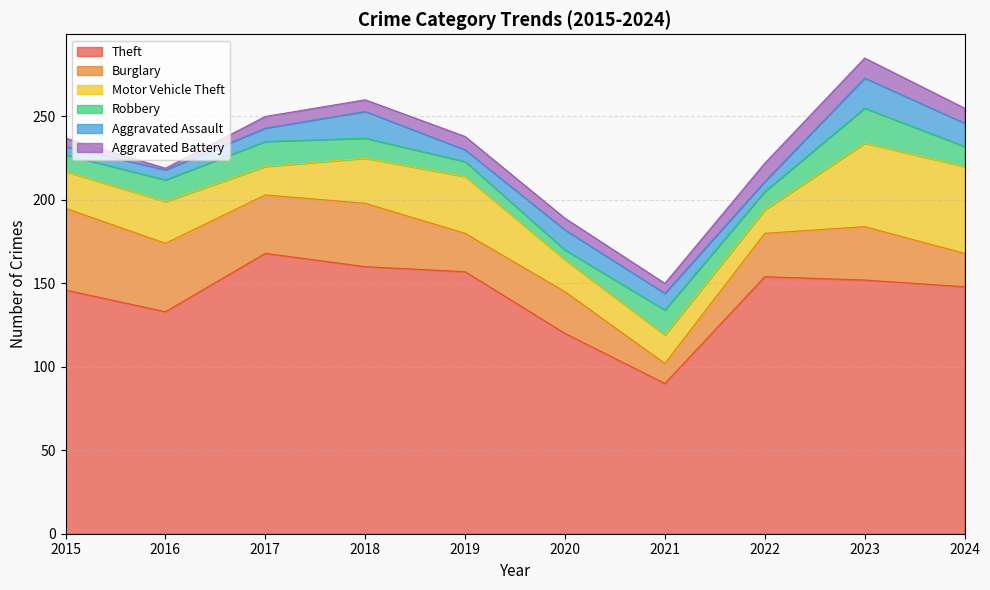

Which has a higher value, 2024 or 2015?

2024